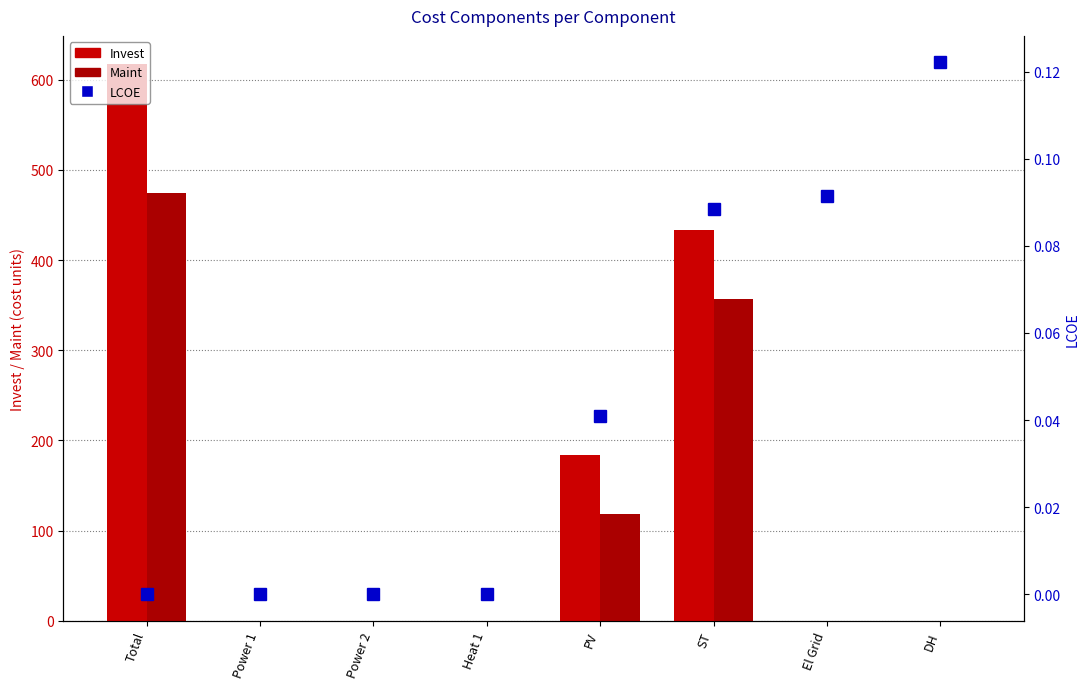

What is the approximate value of LCOE at ST?

0.1